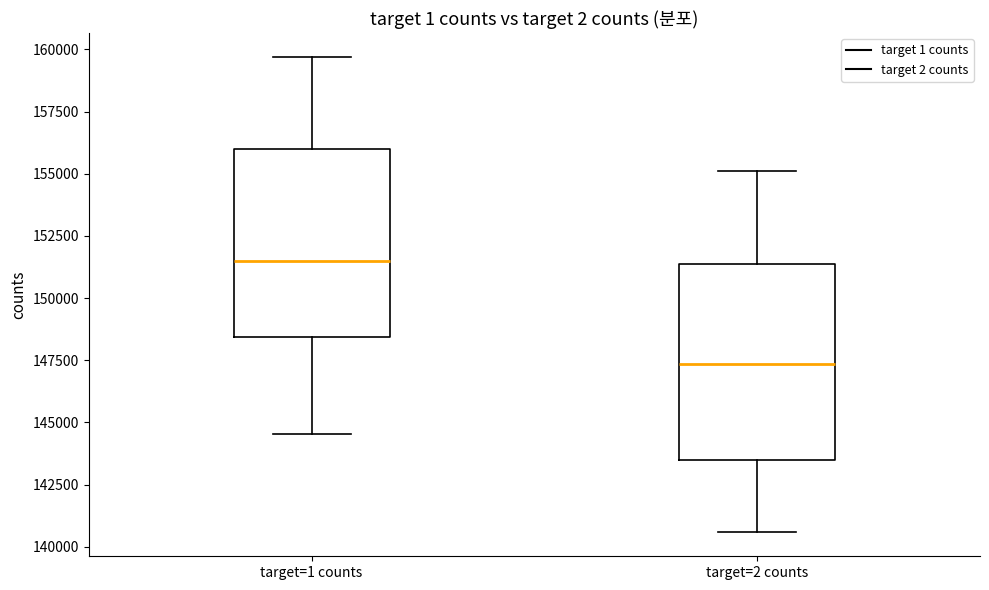

Reading left to right, transcribe this box plot: for each box, give where its median line is, the range the box spans, and where its two whiskers end, as read against the y-axis. The values are not printed on the chart, so give them approximately, as read against the axis.

target=1 counts: median 151500, box 148500 to 156000, whiskers 144500 to 159500
target=2 counts: median 147500, box 143500 to 151500, whiskers 140500 to 155000